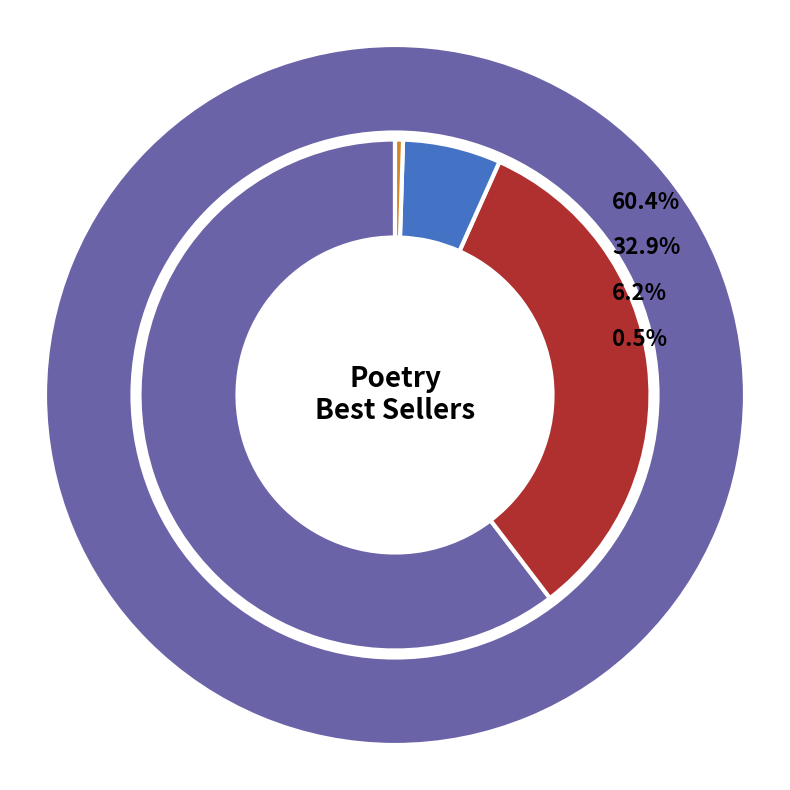

Is there a majority slice in this chart?

Yes